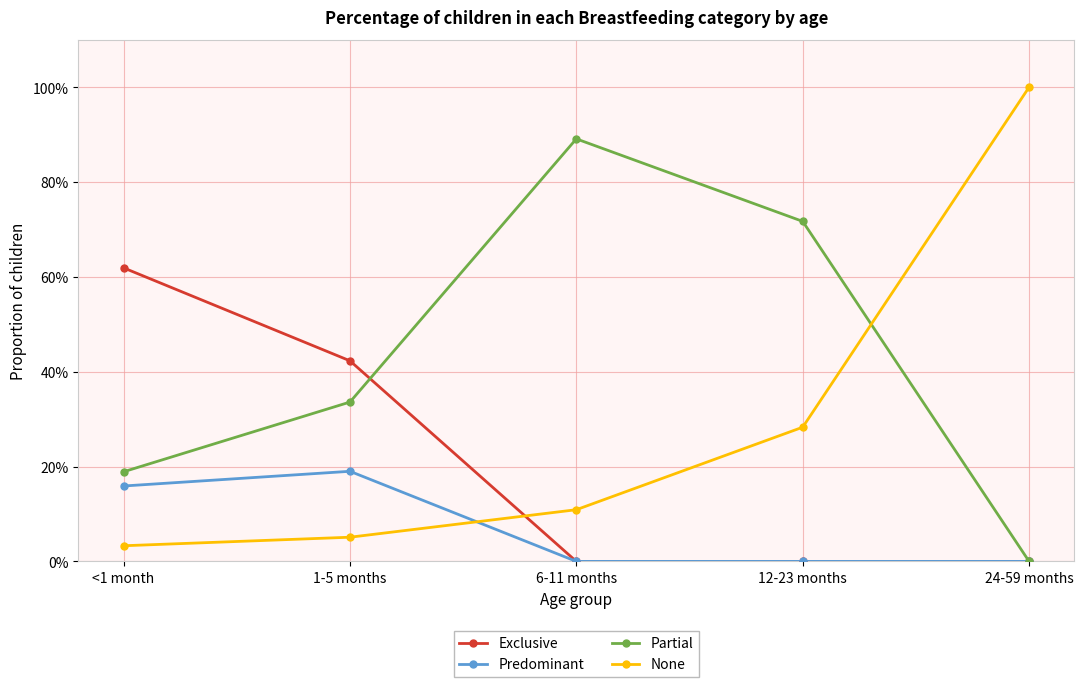

List the series in order of their peak value, lowest first.

Predominant, Exclusive, Partial, None